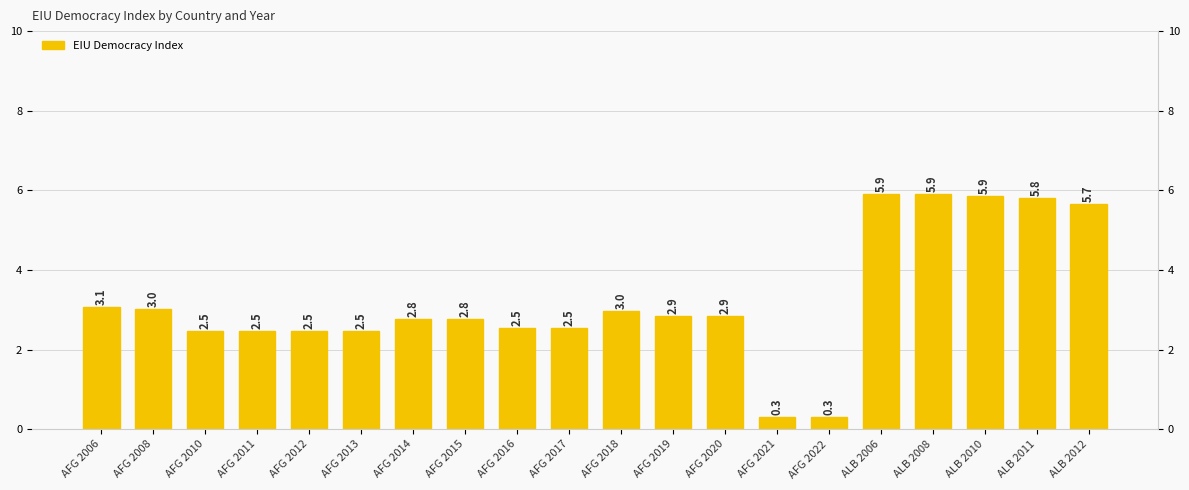

Rank the categories by value from lowest to highest.

AFG 2021, AFG 2022, AFG 2010, AFG 2011, AFG 2012, AFG 2013, AFG 2016, AFG 2017, AFG 2014, AFG 2015, AFG 2019, AFG 2020, AFG 2018, AFG 2008, AFG 2006, ALB 2012, ALB 2011, ALB 2010, ALB 2006, ALB 2008